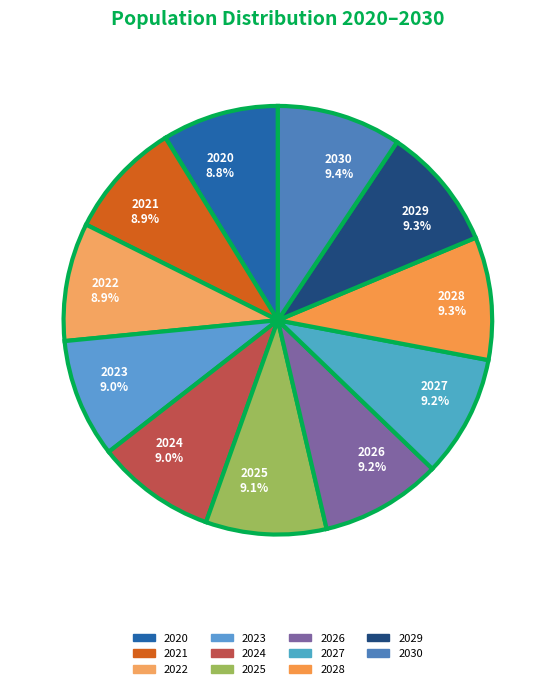

How many segments does this pie chart have?

11